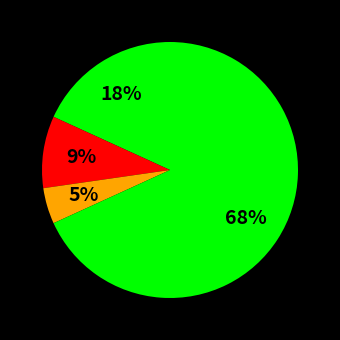

Count the number of slices in the pie.

4